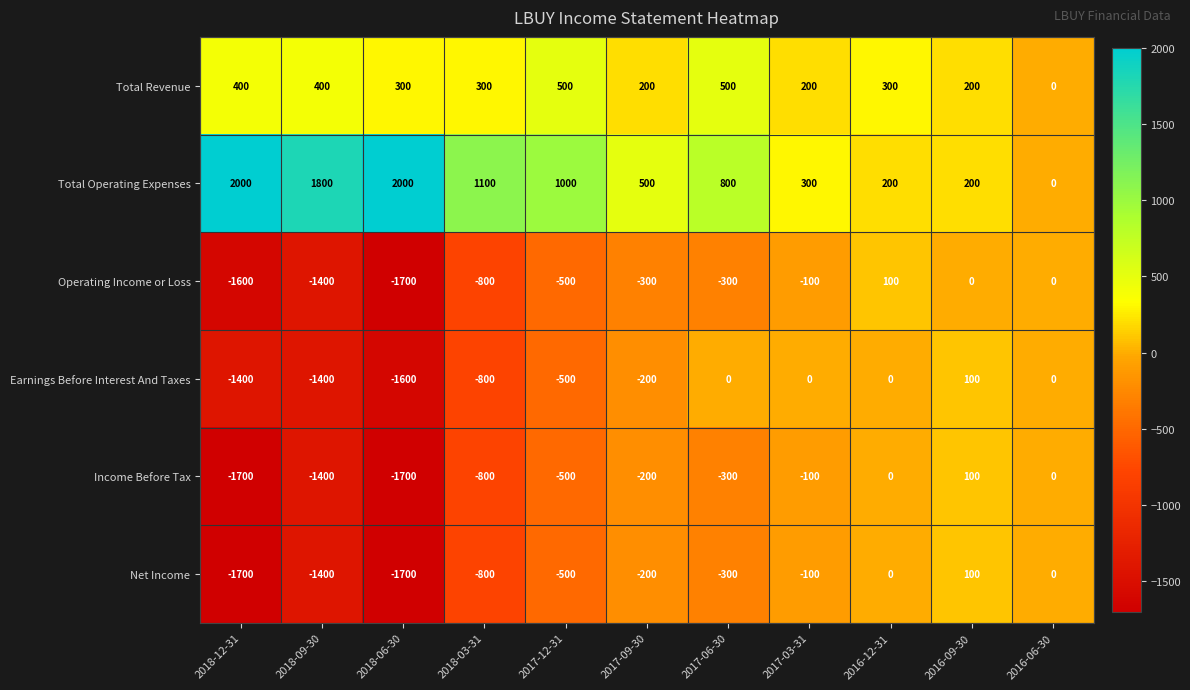

At which label is Earnings Before Interest And Taxes closest to -750?

2018-03-31